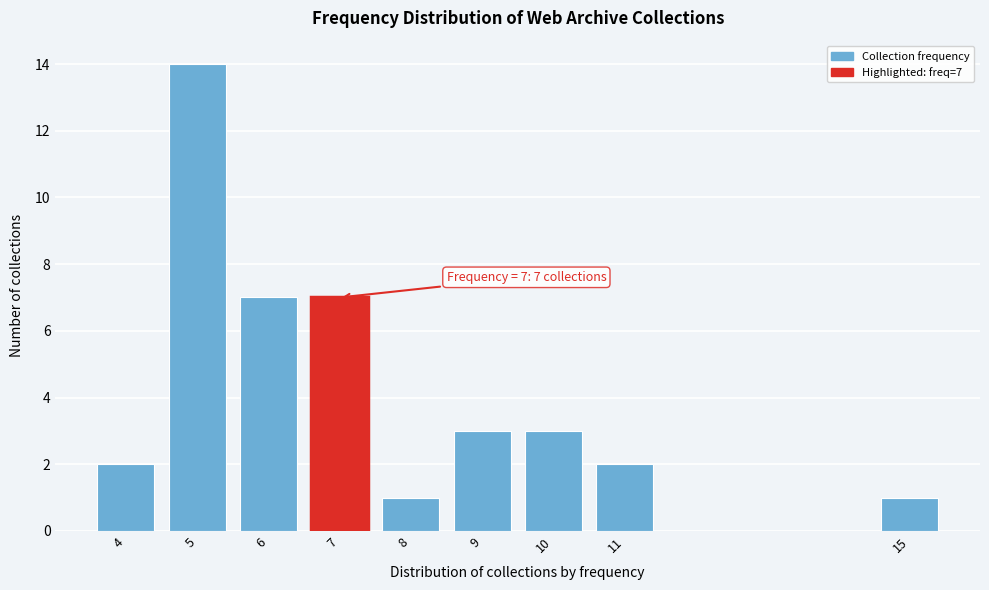

Reading left to right, what are all the values shown in this chart?

4=2	5=14	6=7	7=7	8=1	9=3	10=3	11=2	15=1